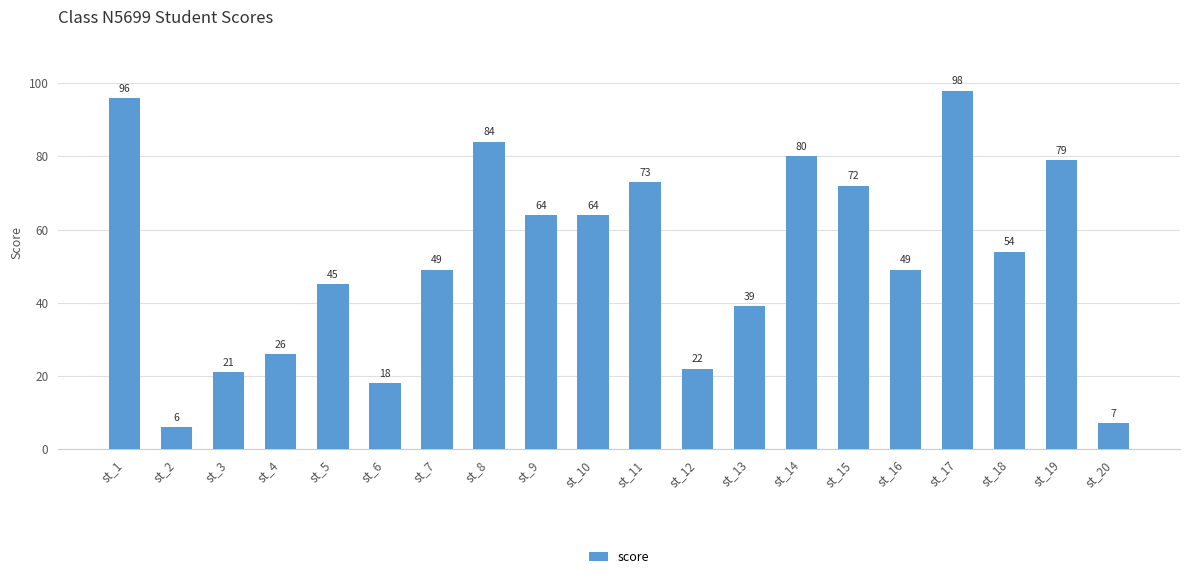

What is the value of the 20th bar from the left?

7